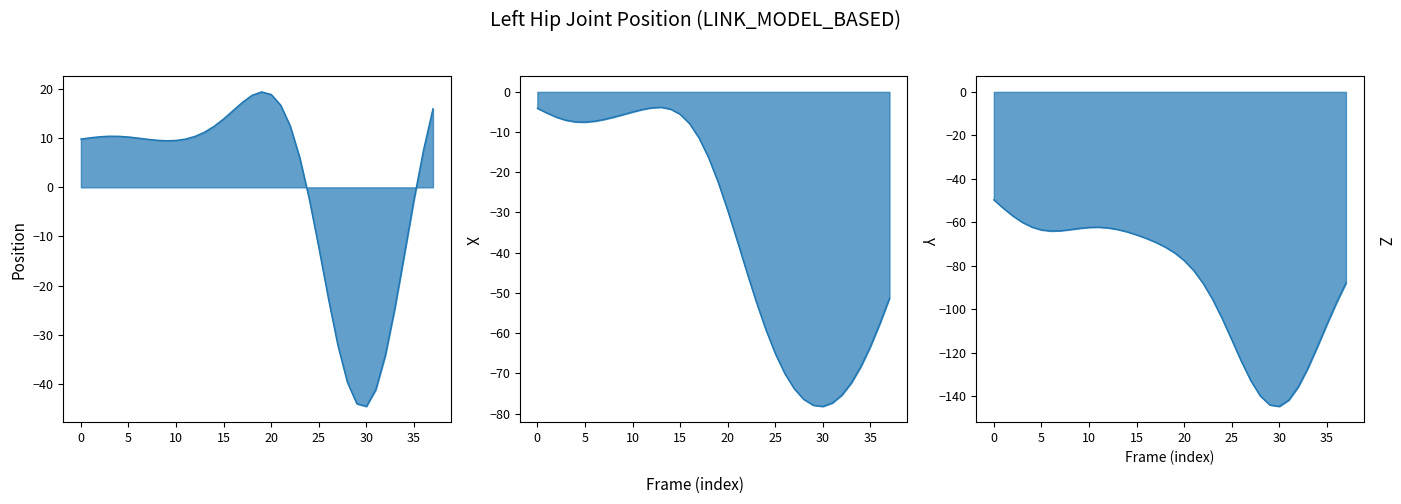

How many distinct data groups are displayed?

3